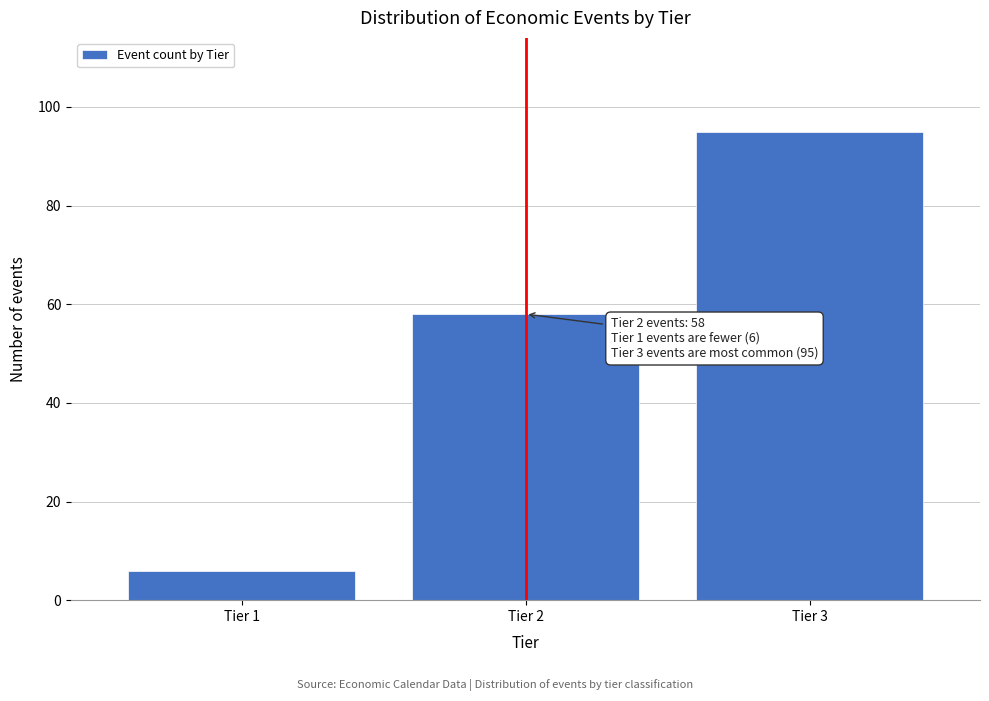

Reading right to left, extract all data points from this chart.

Tier 3=95	Tier 2=58	Tier 1=6